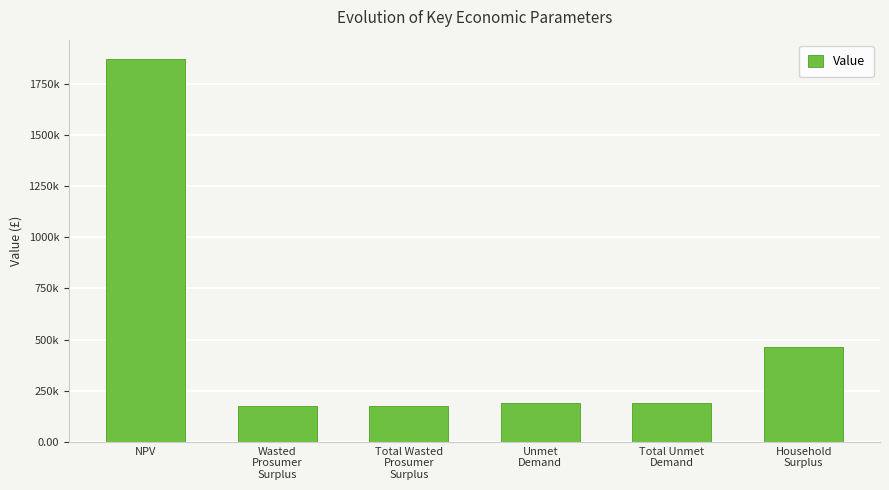

The chart shows a value of 290406.0 at Total Wasted
Prosumer
Surplus. True or false?

False